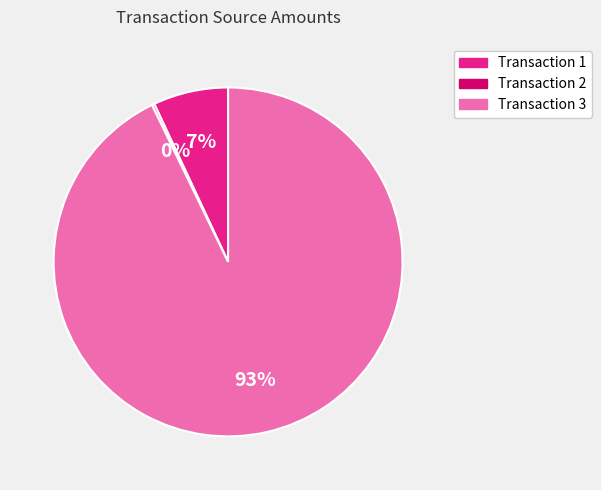

Does any single category account for the majority?

Yes